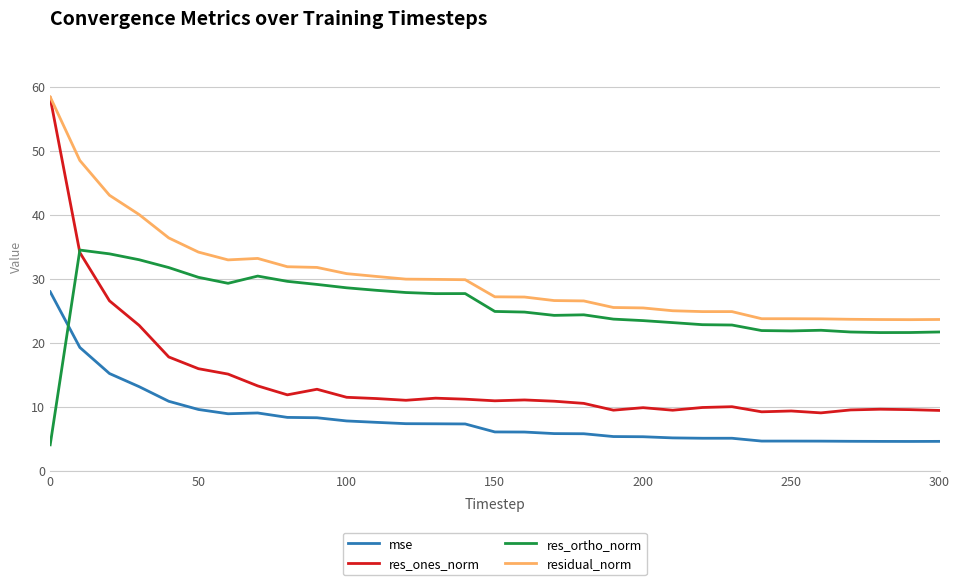

List the series in order of their overall mean, highest first.

residual_norm, res_ortho_norm, res_ones_norm, mse